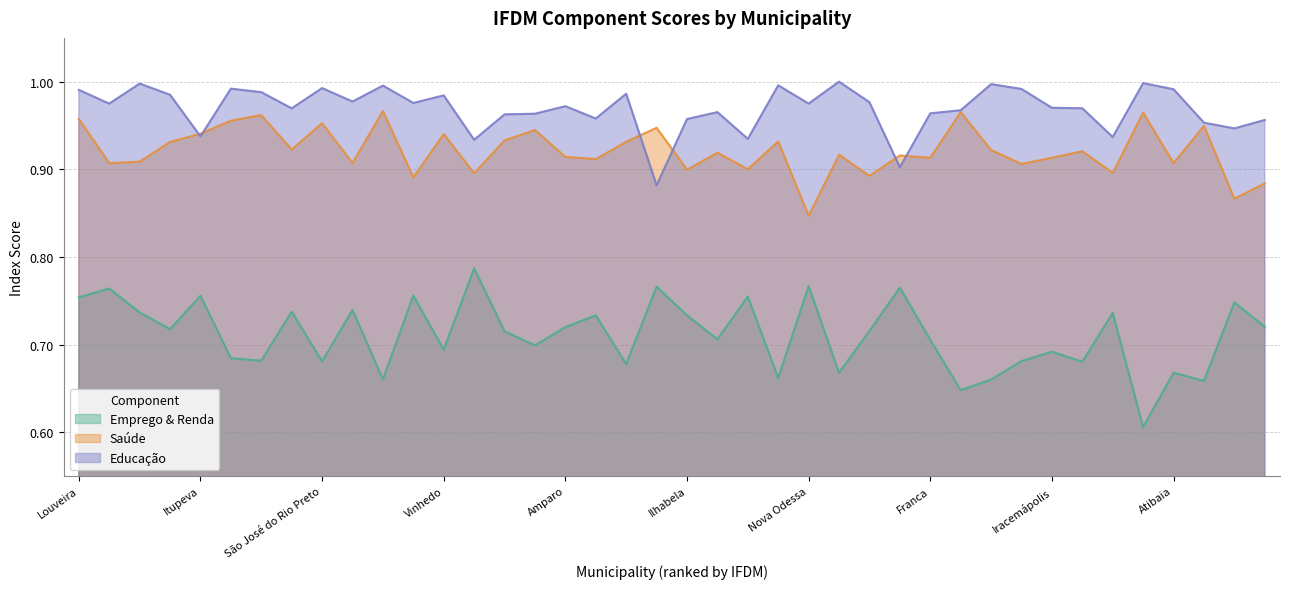

What is the difference between the highest and lowest values at Franca?

0.3